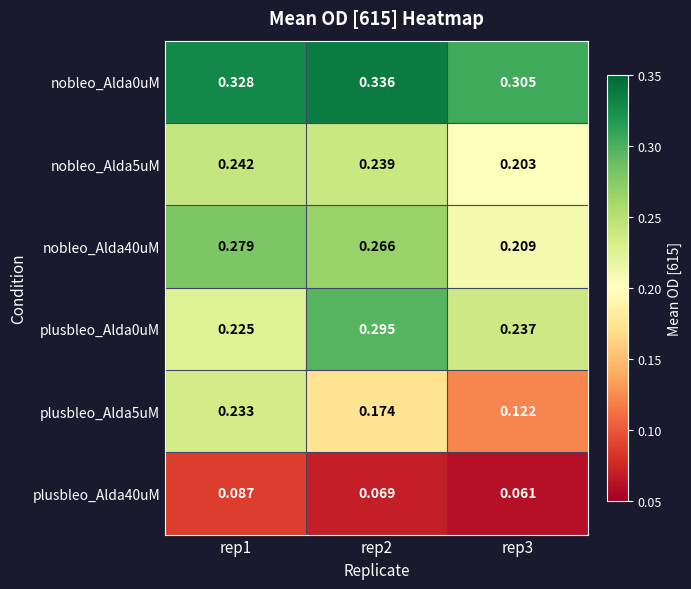

Count the number of data series in this chart.

6